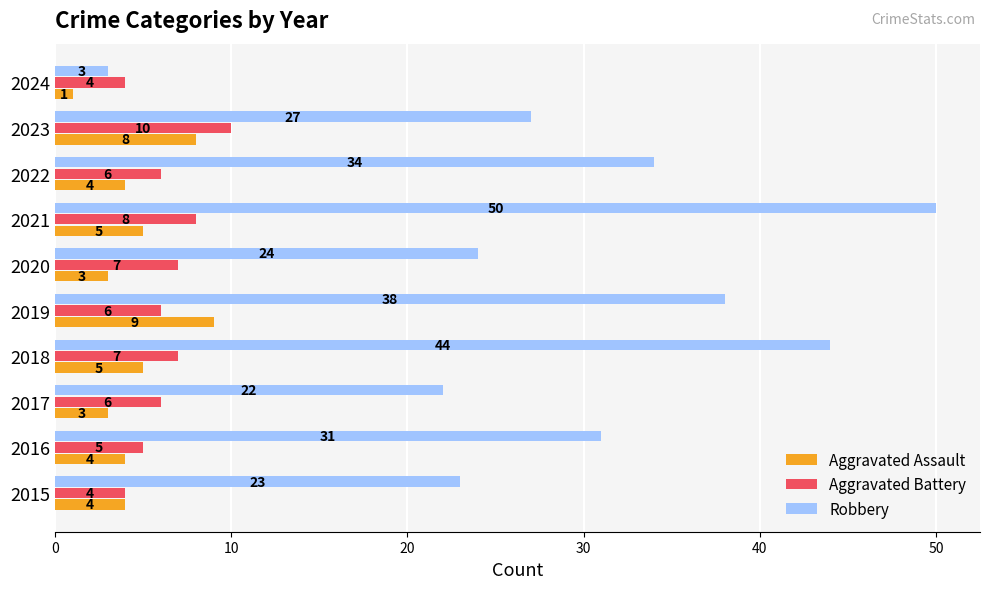

List the series in order of their peak value, lowest first.

Aggravated Assault, Aggravated Battery, Robbery